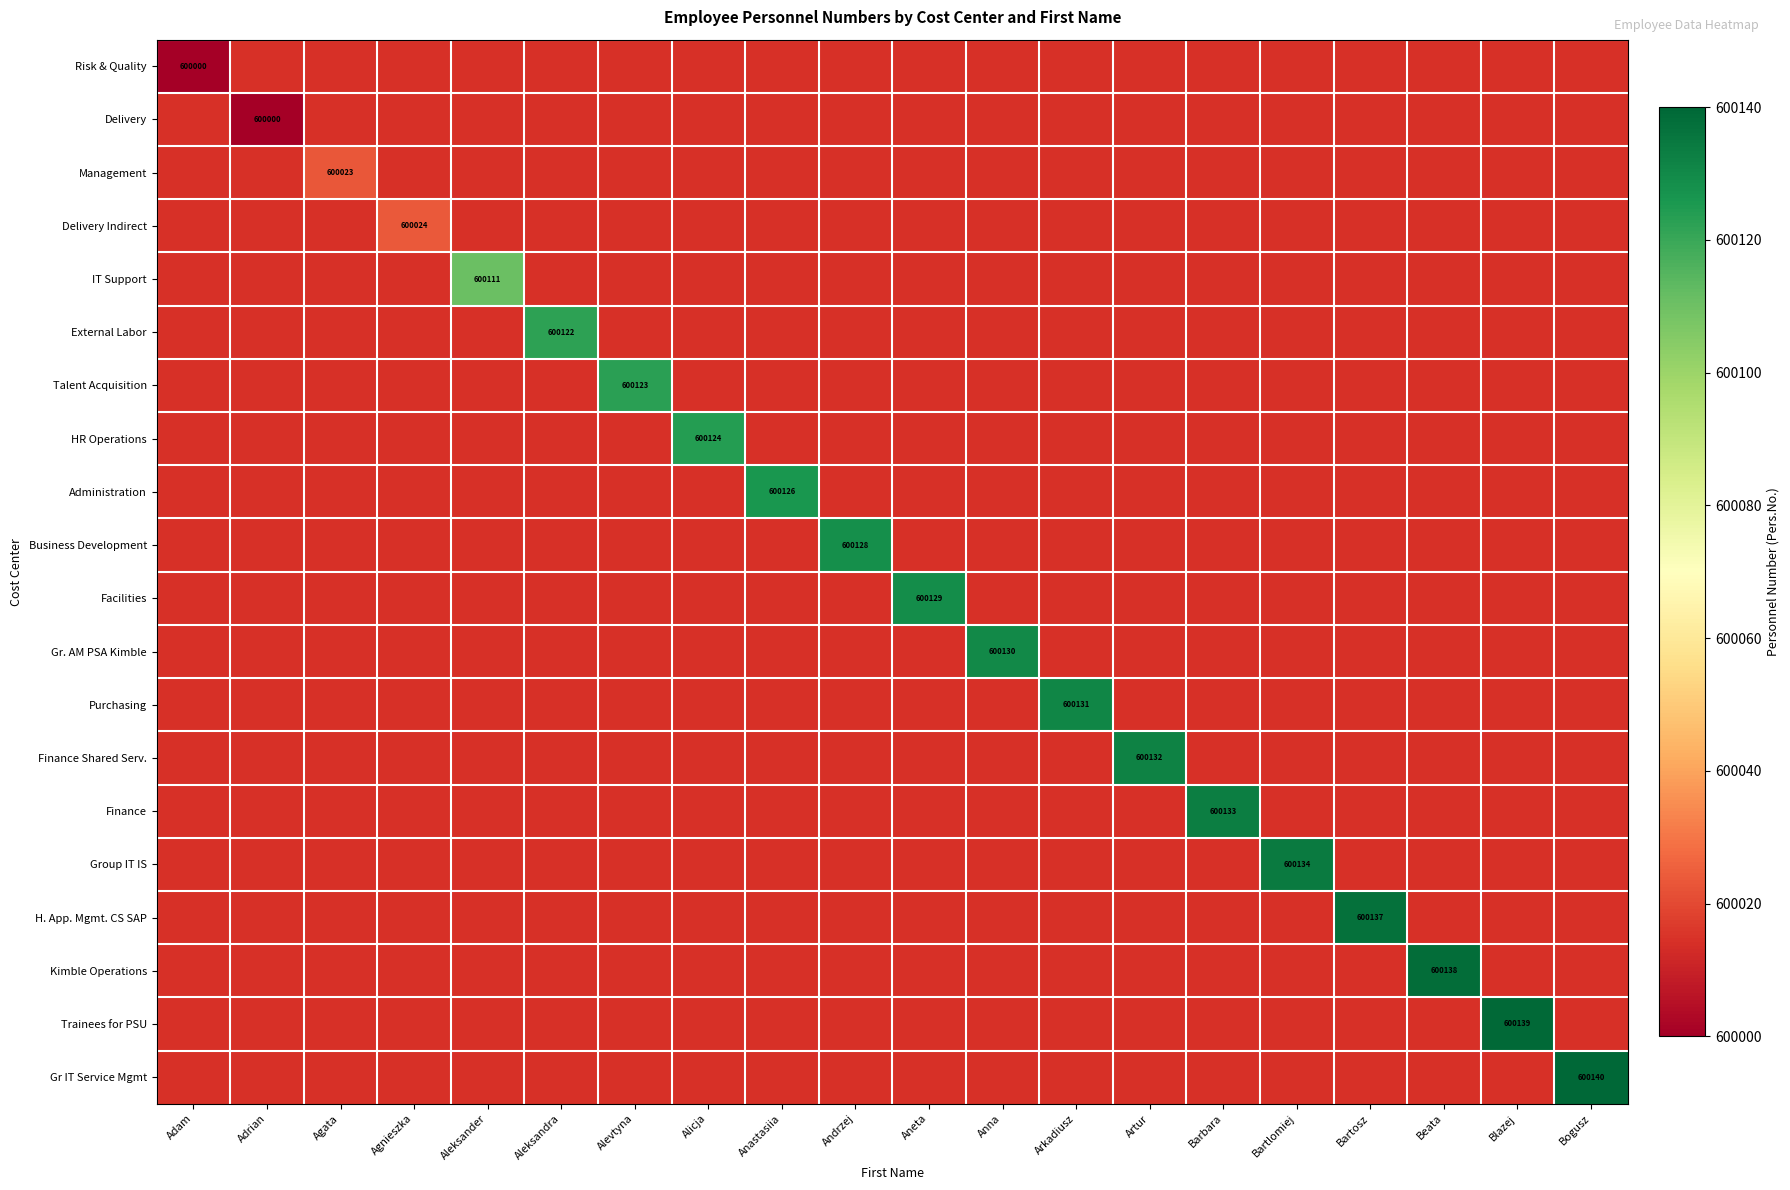

The Administration series shows 285814 at Anastasiia. True or false?

False